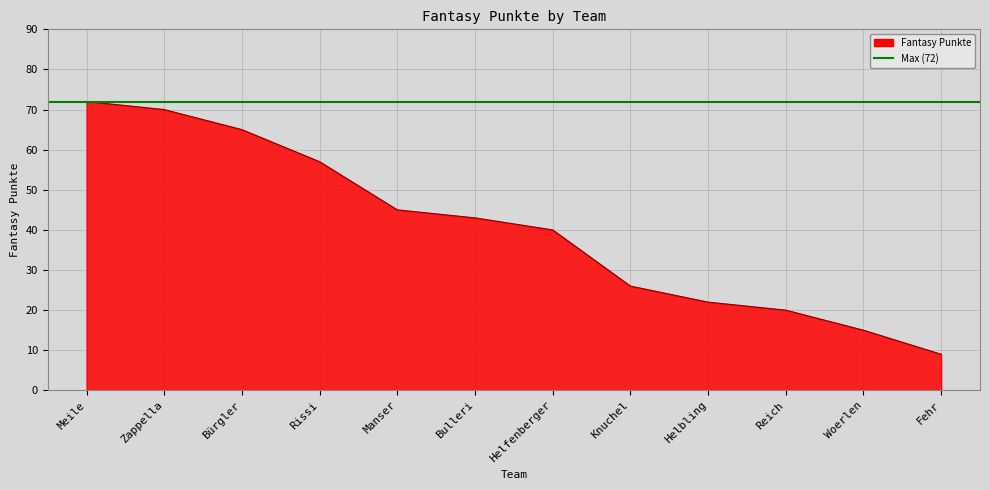

What is the value of the 7th point from the left?

40